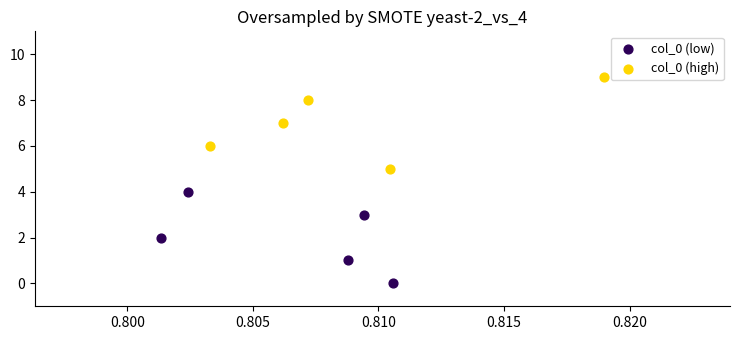

Which series contains the highest Y value?

col_0 (high)